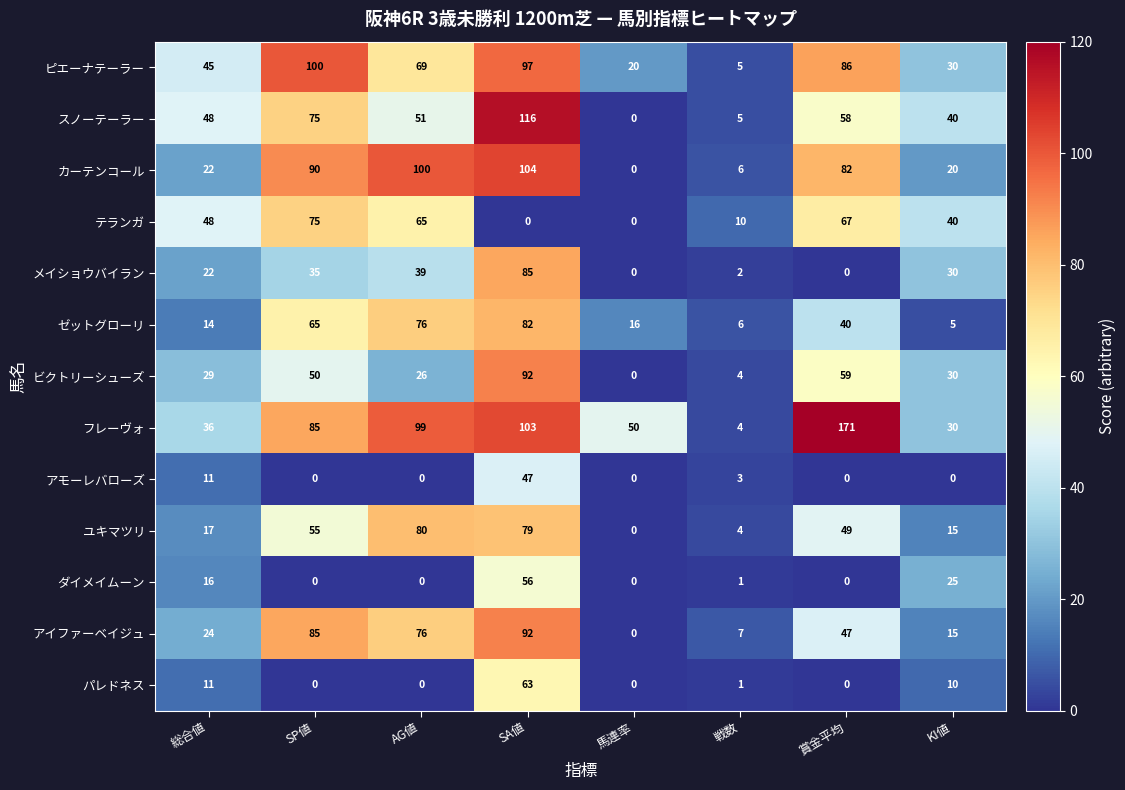

Where does the ピエーナテーラー series first go above 69?

SP値